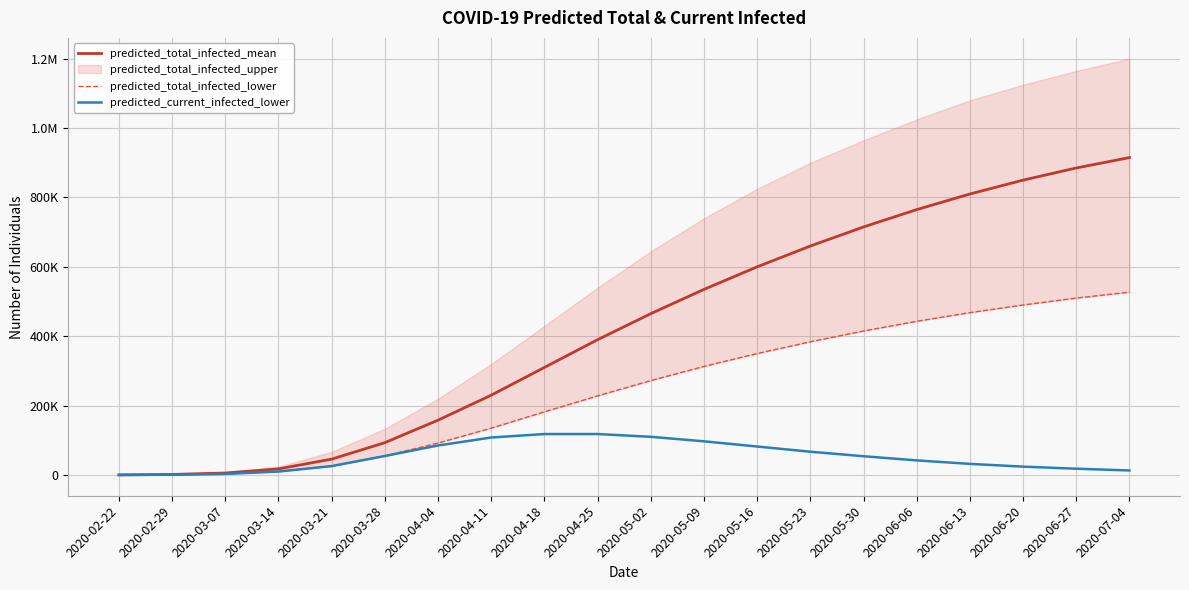

Where does the predicted_total_infected_lower series first go above 272000?

2020-05-09